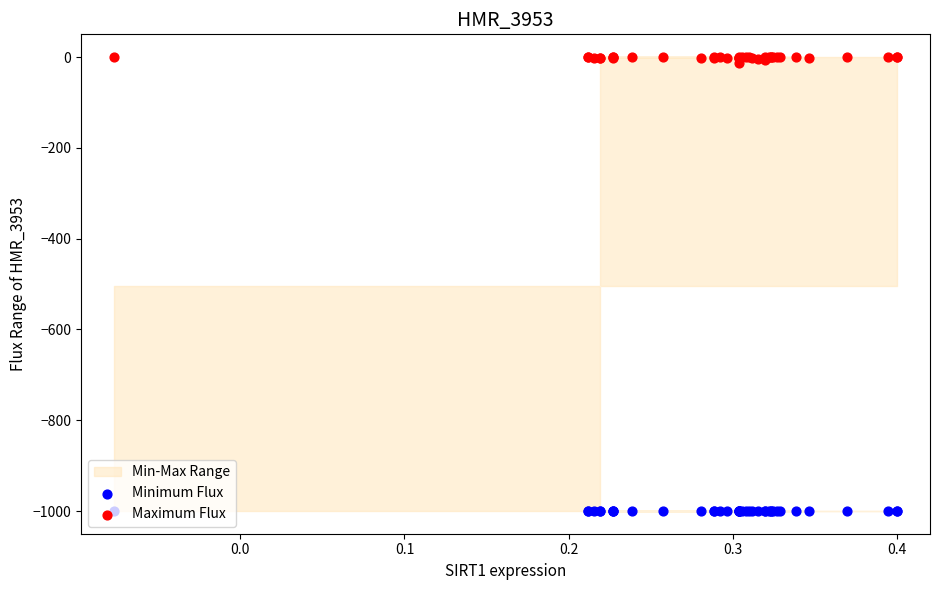

Which series has the largest total across all categories?

Maximum Flux